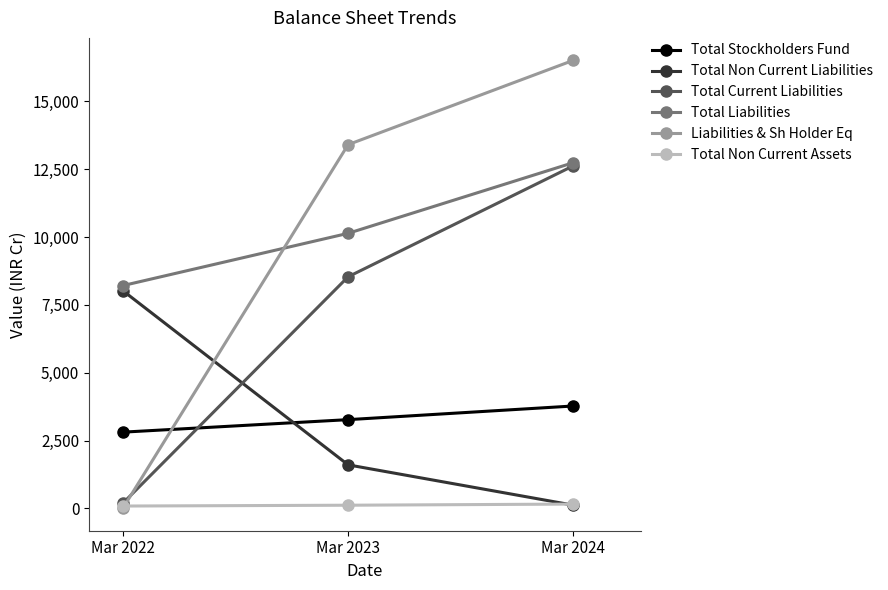

How many lines are shown in the chart?

6